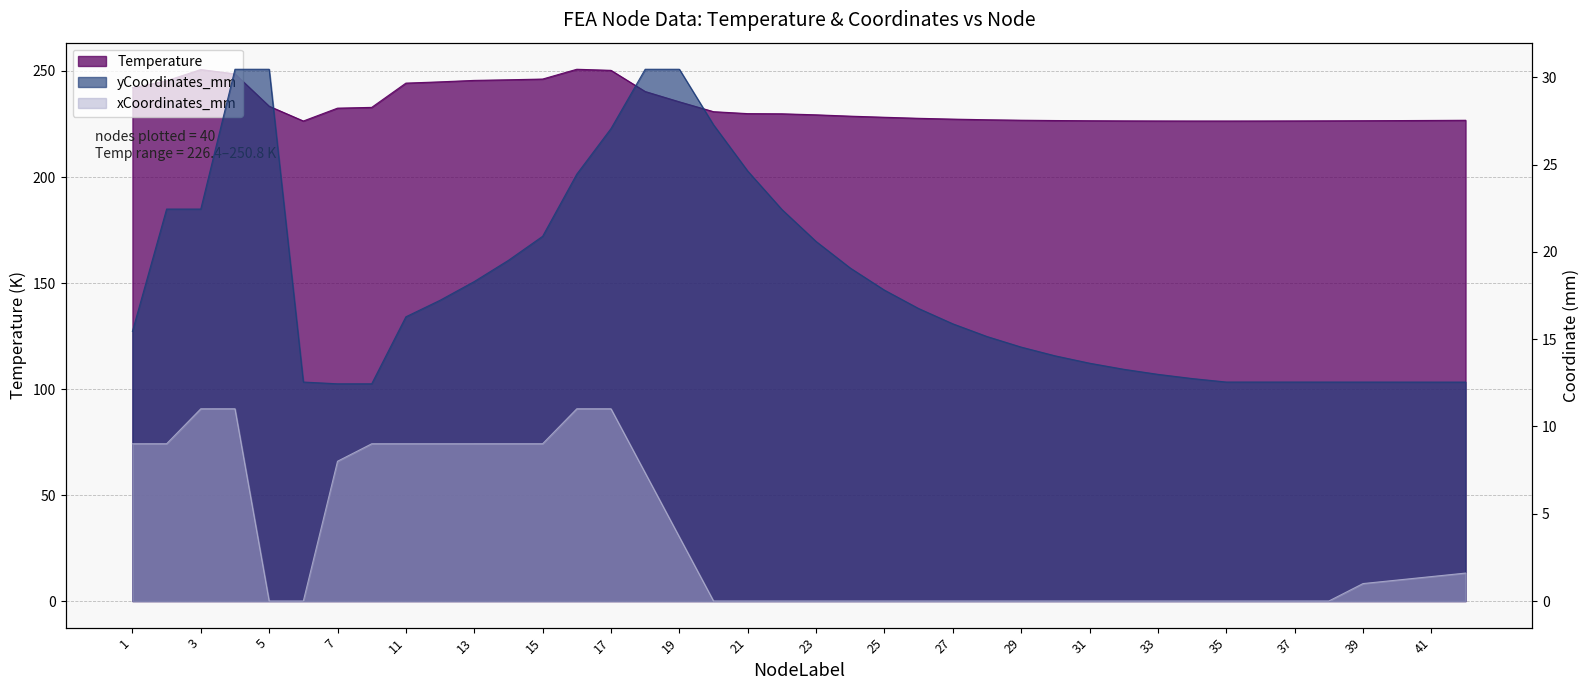

What is the difference between the maximum and minimum values in the Temperature series?

24.4